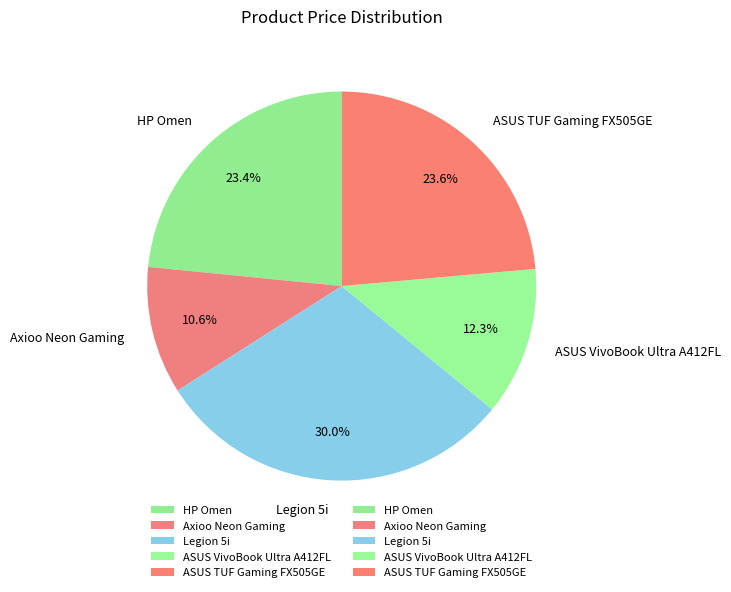

What percentage do HP Omen and ASUS TUF Gaming FX505GE together represent?

47.0%